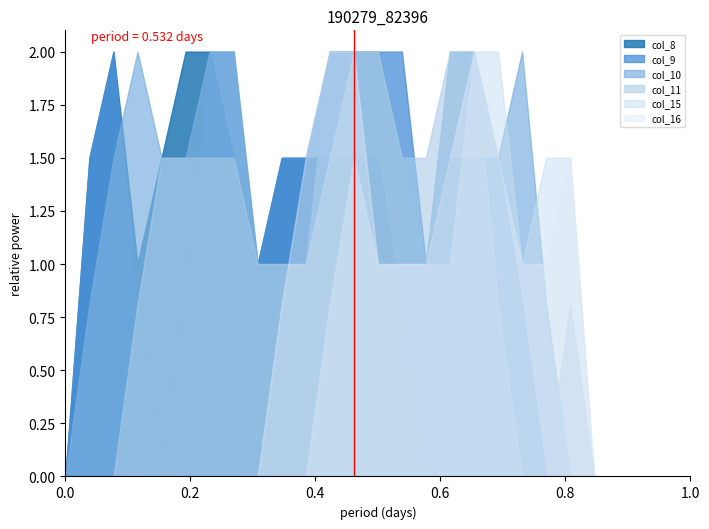

Which series has the largest total across all categories?

col_10